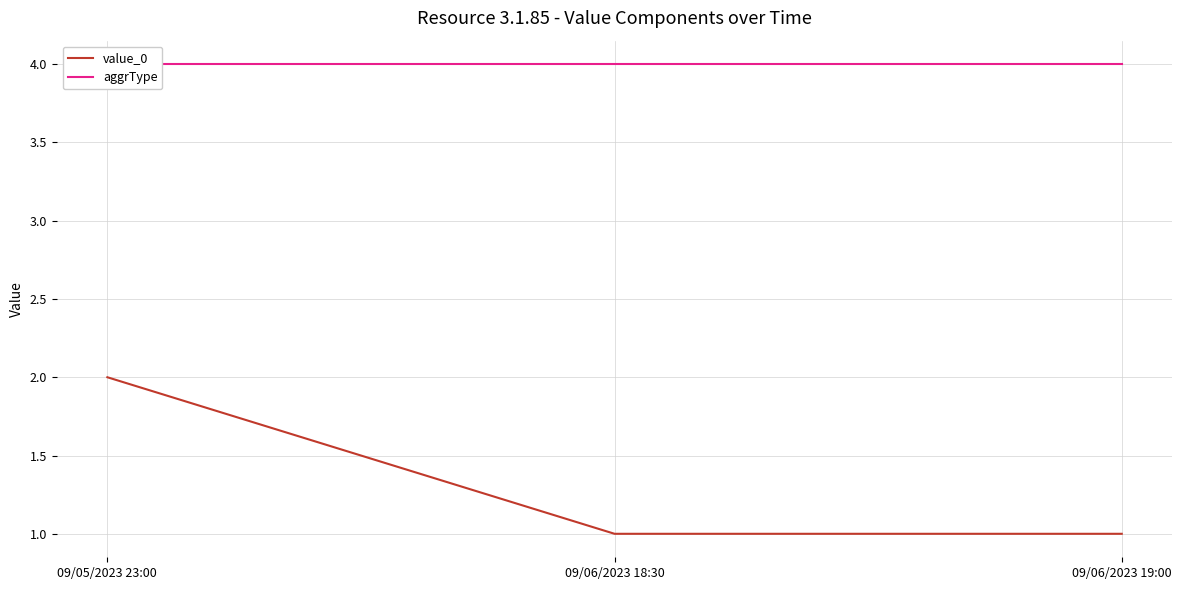

What is the minimum value for value_0?

1